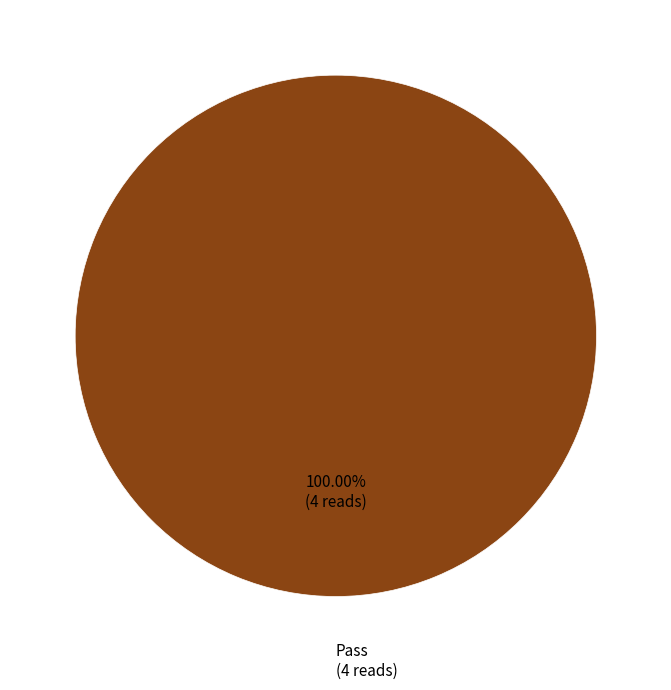

Does any single category account for the majority?

Yes